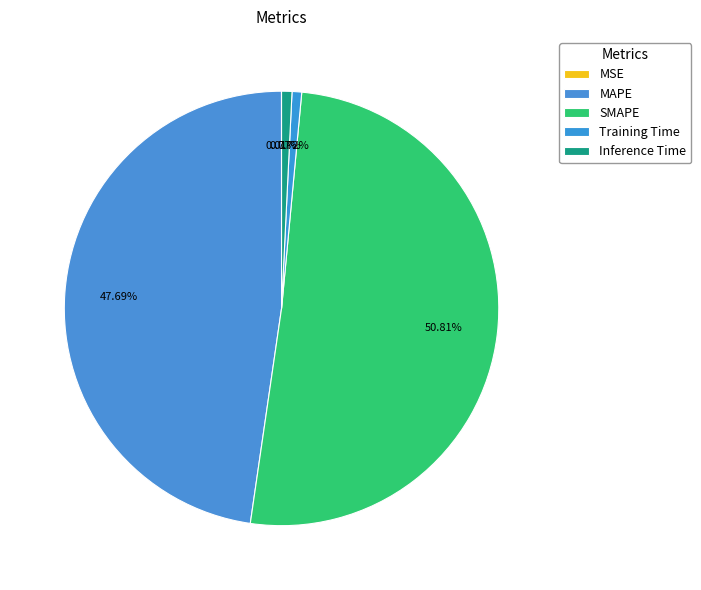

Count the number of slices in the pie.

5